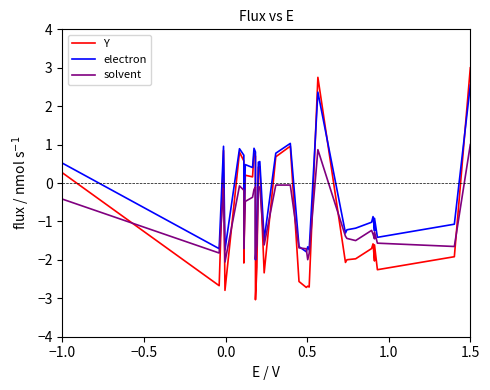

Does the chart display data point markers on the line(s)?

No